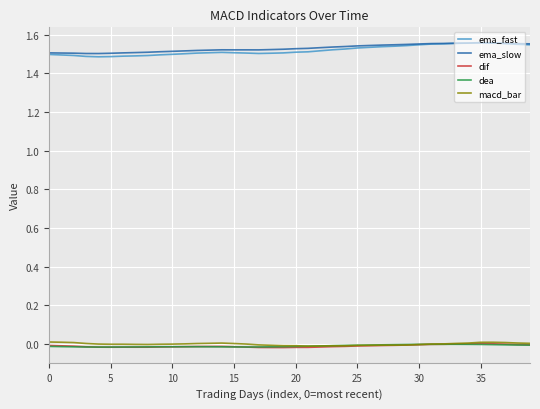

True or false: ema_slow and macd_bar cross at least once.

False